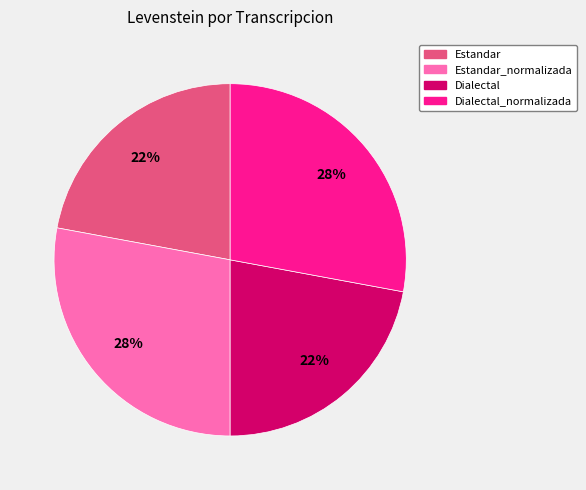

True or false: Dialectal accounts for 22% of the total.

True